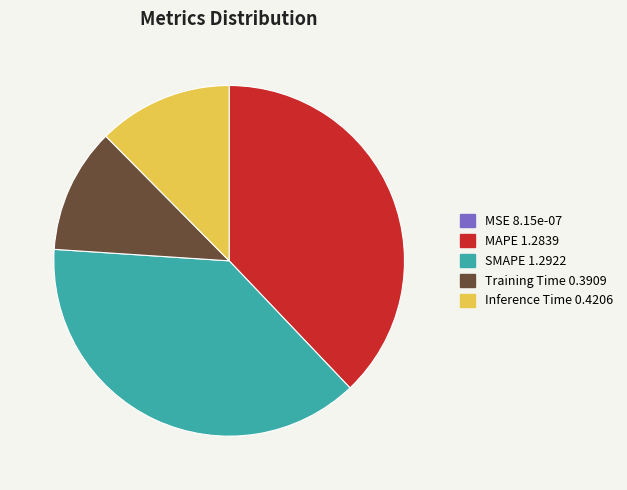

Does MAPE account for over 50% of the chart?

No